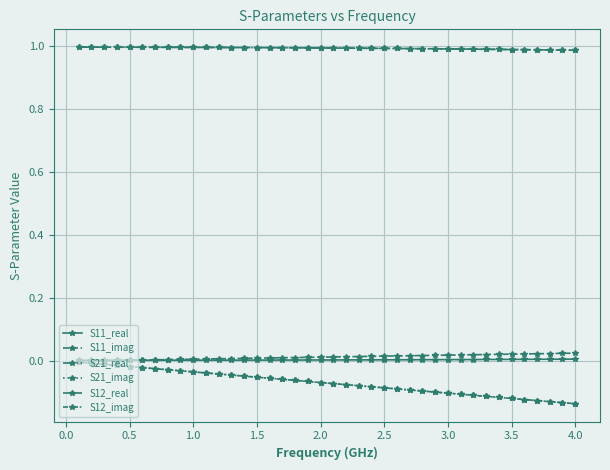

Does the chart have visible grid lines?

Yes